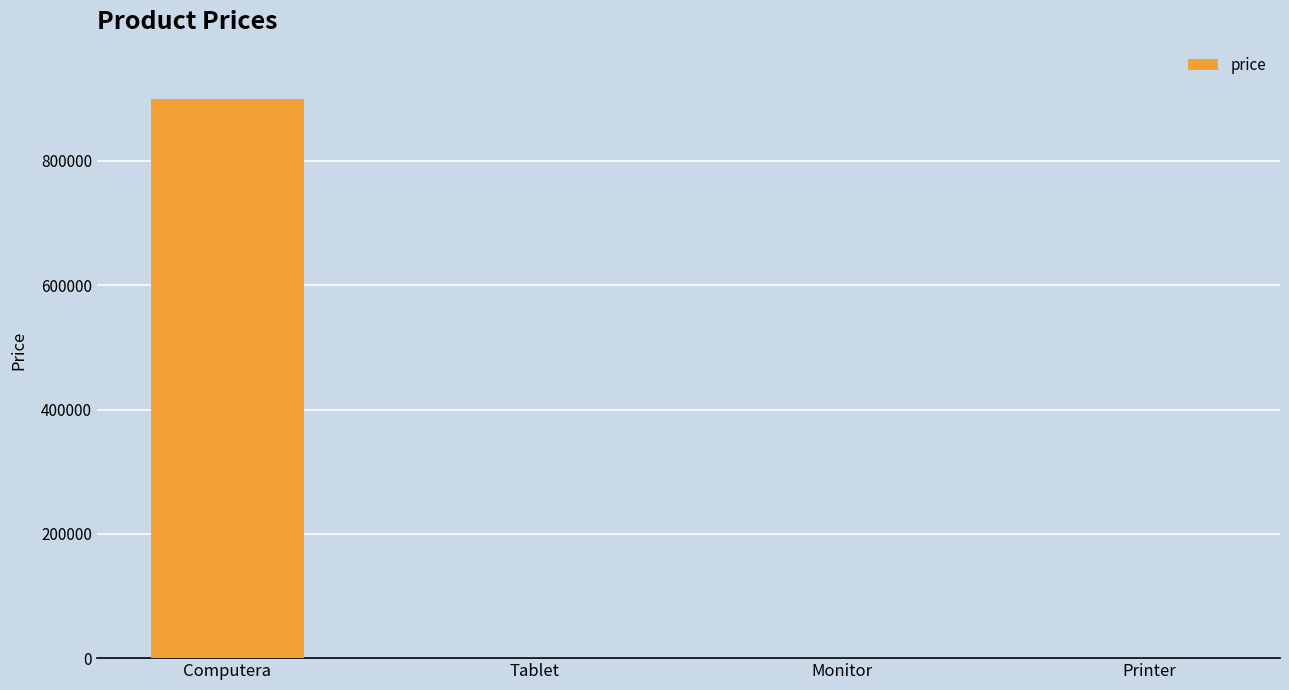

Which has a higher value, Computera or Tablet?

Computera